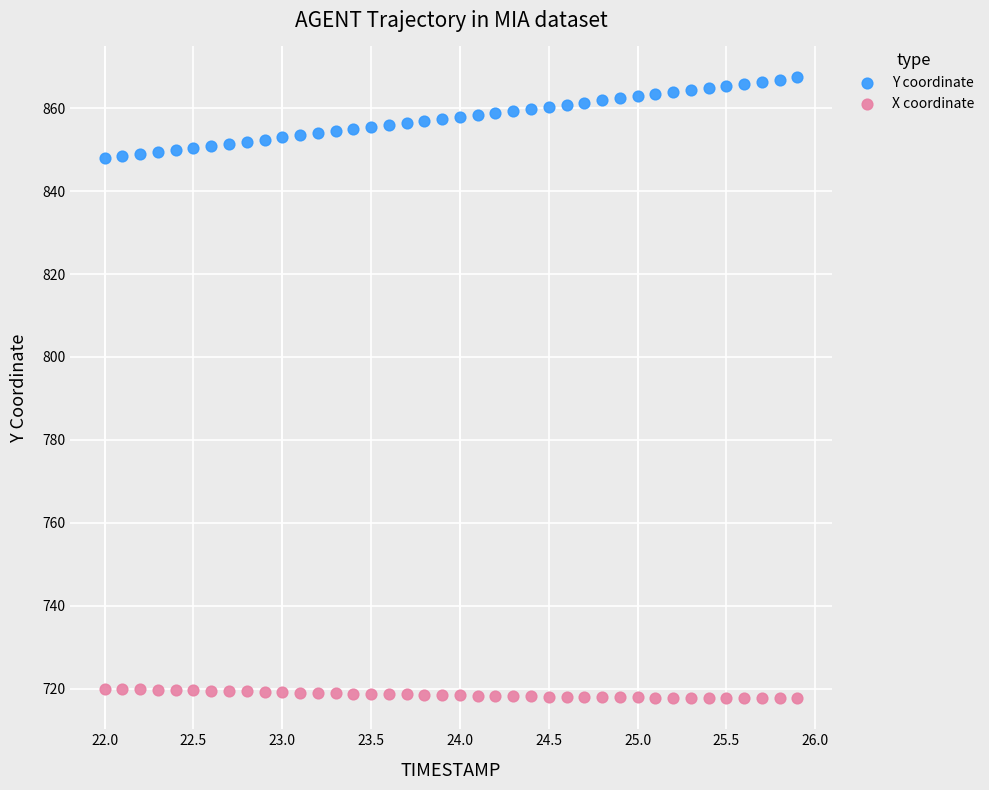

Which series contains the lowest Y value?

X coordinate